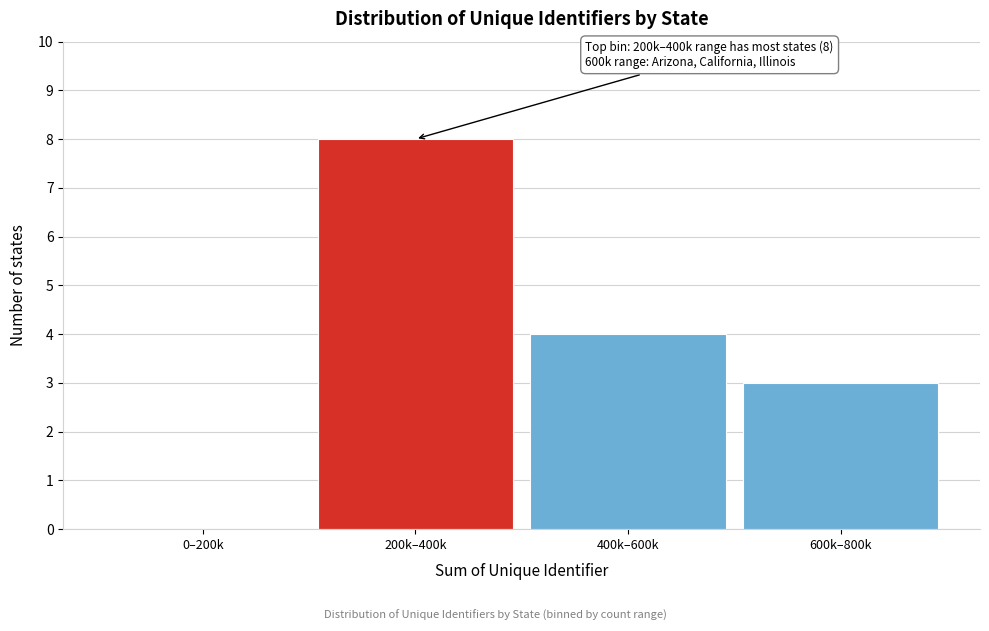

Reading right to left, what are all the values shown in this chart?

600k–800k=3	400k–600k=4	200k–400k=8	0–200k=0